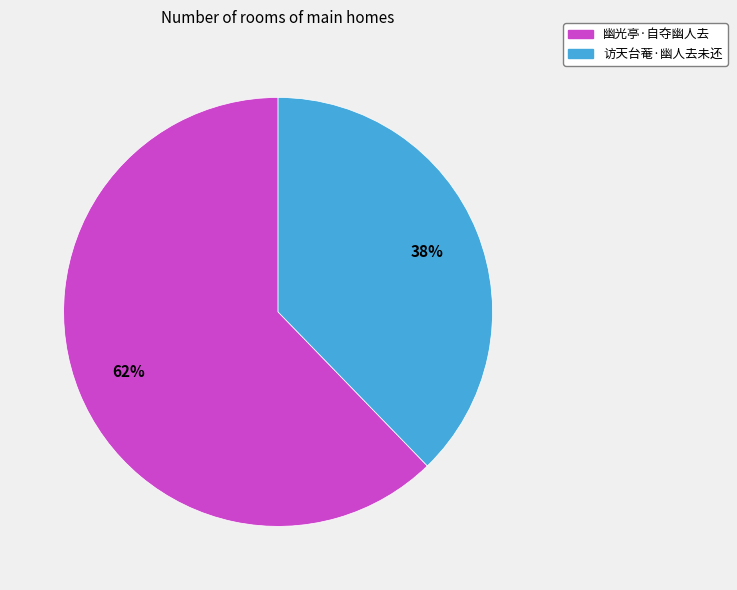

What is the ratio of the value at 访天台菴·幽人去未还 to the value at 幽光亭·自夺幽人去?

0.6